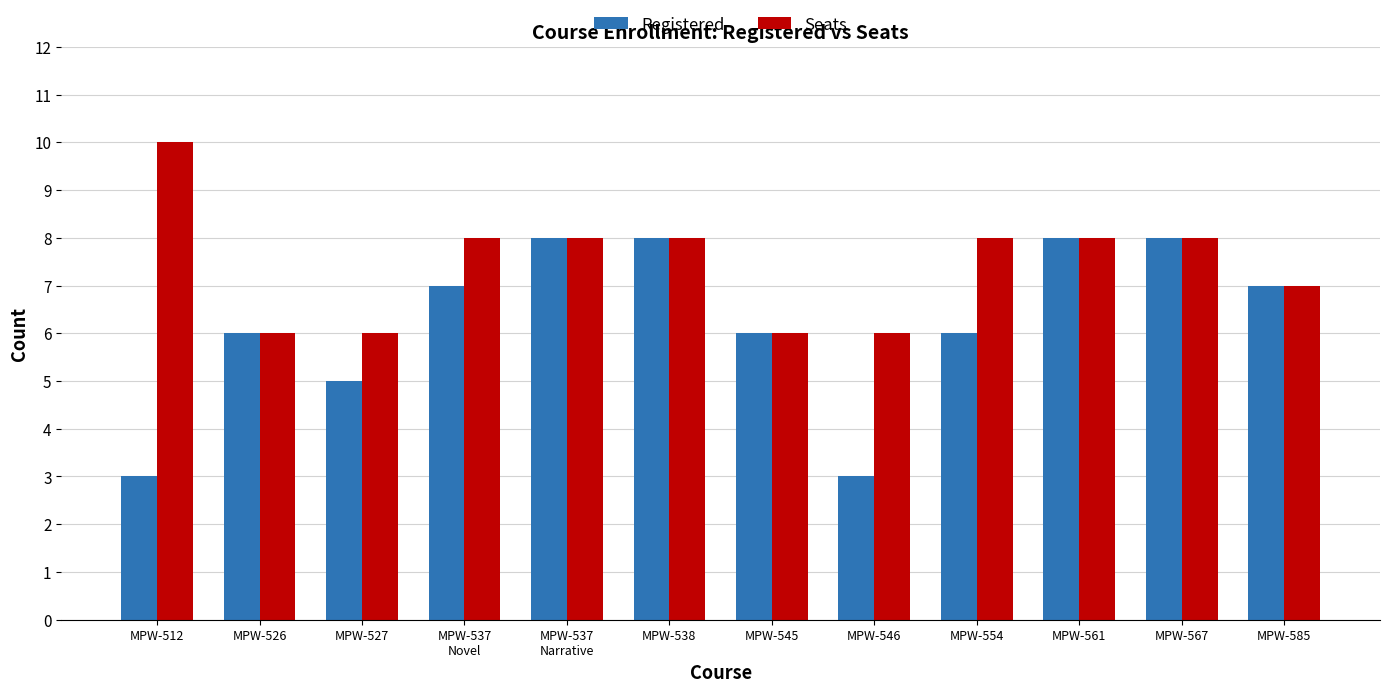

Is it true that Seats equals 6 at MPW-545?

True